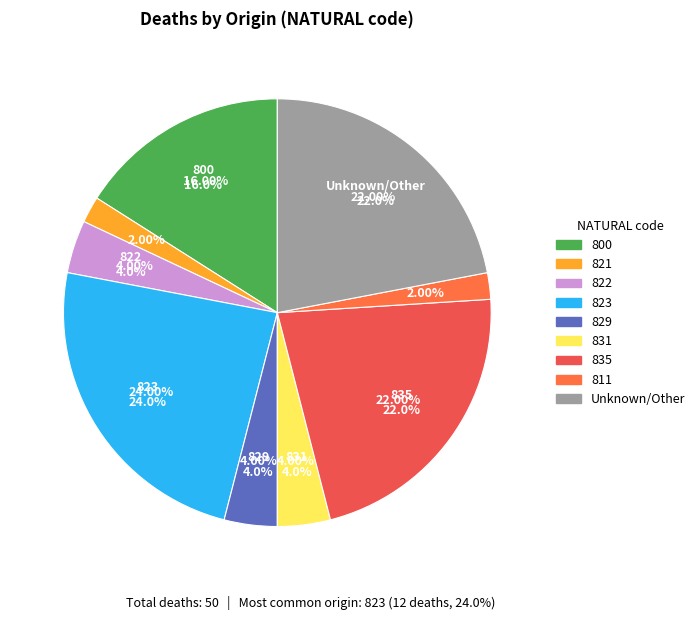

To the nearest percent, what is the difference between the 811 and 822 slice percentages?

2%